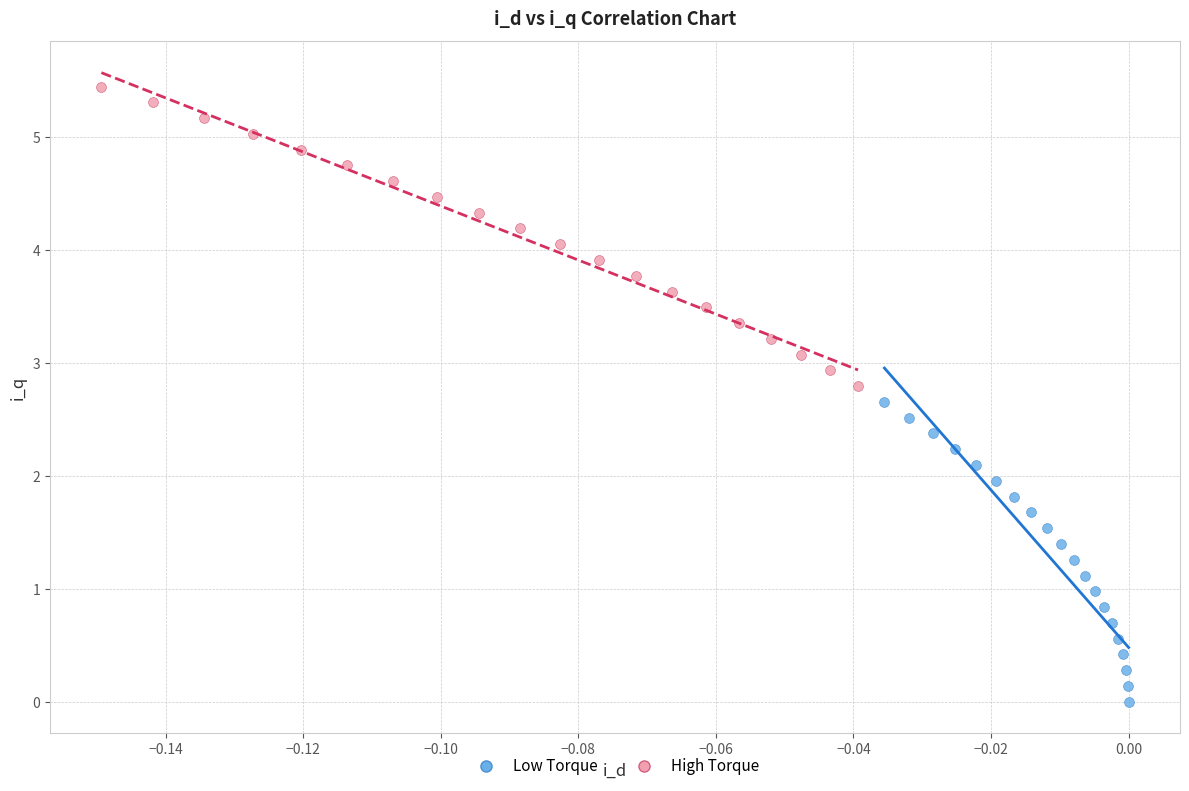

Which series has the largest Y range (max minus min)?

Low Torque